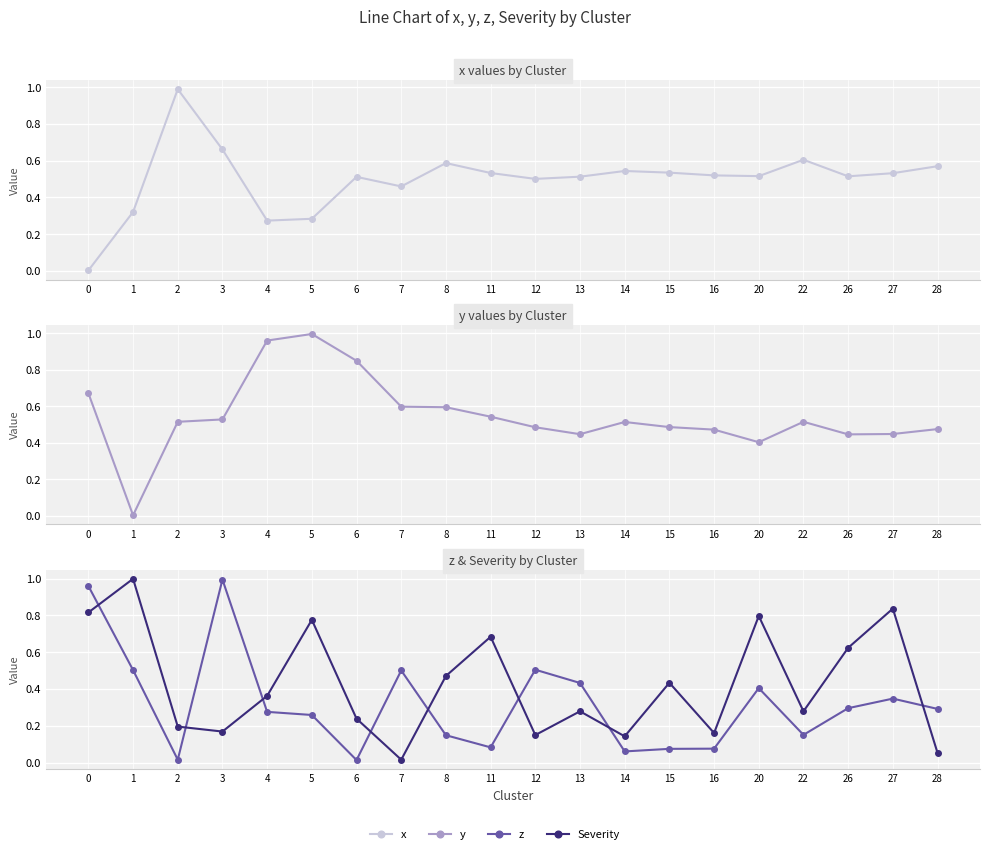

Reading left to right, extract all data points from this chart.

x: 0.0	0.3	1.0	0.7	0.3	0.3	0.5	0.5	0.6	0.5	0.5	0.5	0.5	0.5	0.5	0.5	0.6	0.5	0.5	0.6
y: 0.7	0.0	0.5	0.5	1.0	1.0	0.8	0.6	0.6	0.5	0.5	0.4	0.5	0.5	0.5	0.4	0.5	0.4	0.4	0.5
z: 1.0	0.5	0.0	1.0	0.3	0.3	0.0	0.5	0.1	0.1	0.5	0.4	0.1	0.1	0.1	0.4	0.2	0.3	0.3	0.3
Severity: 0.8	1.0	0.2	0.2	0.4	0.8	0.2	0.0	0.5	0.7	0.1	0.3	0.1	0.4	0.2	0.8	0.3	0.6	0.8	0.1